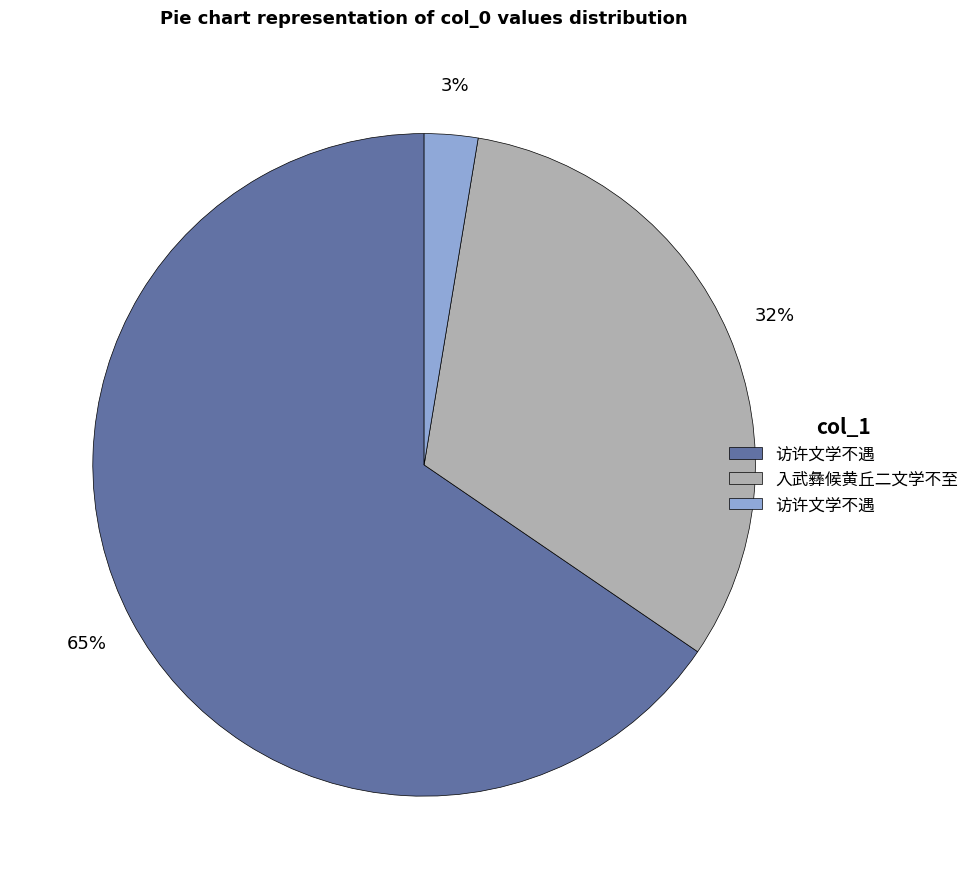

Does any single category account for the majority?

Yes